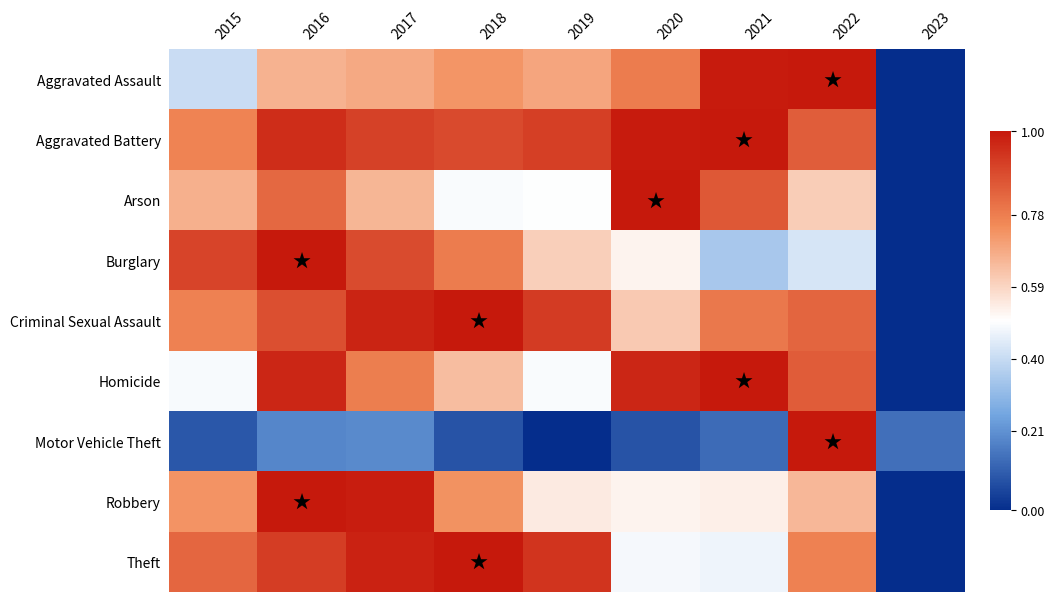

Rank the series at 2015 from highest to lowest value.

Burglary, Theft, Criminal Sexual Assault, Aggravated Battery, Robbery, Arson, Homicide, Aggravated Assault, Motor Vehicle Theft